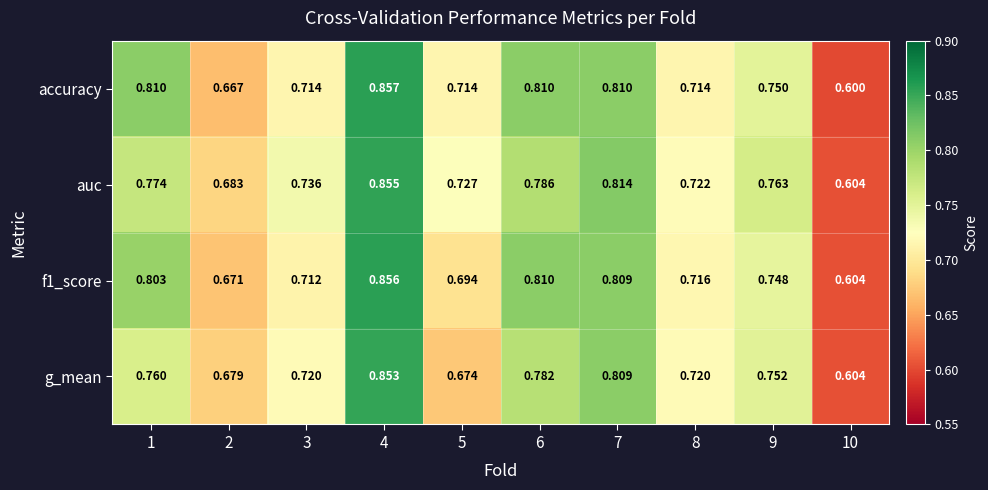

Which series changed the most between 2 and 5?

accuracy